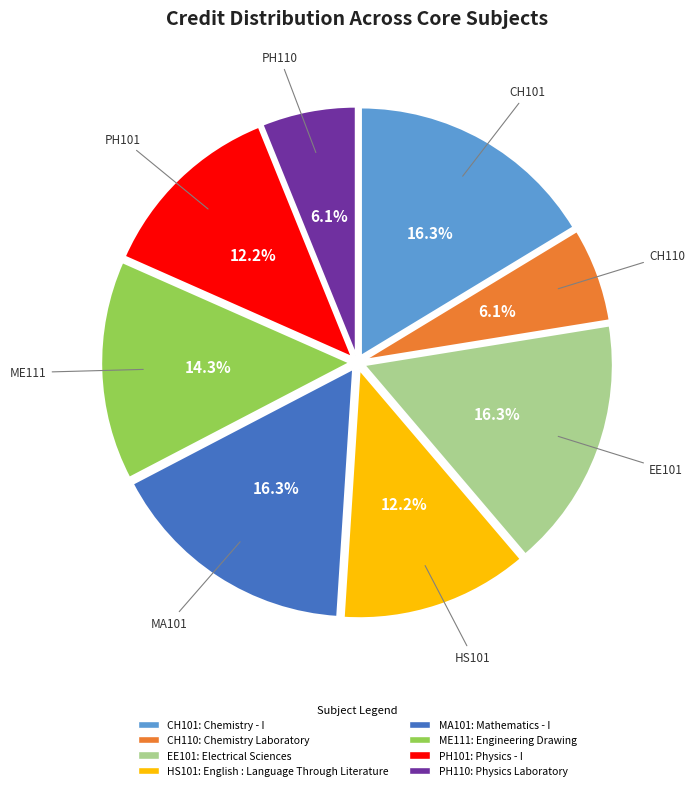

Is there a majority slice in this chart?

No